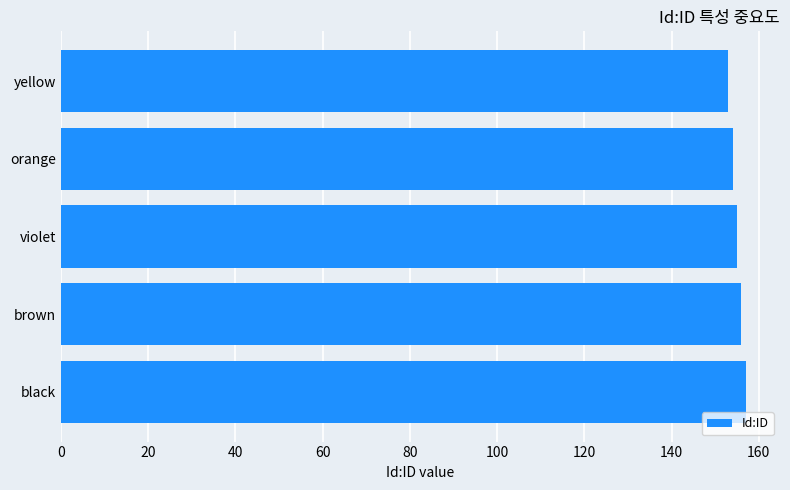

What is the minimum value shown in the chart?

153